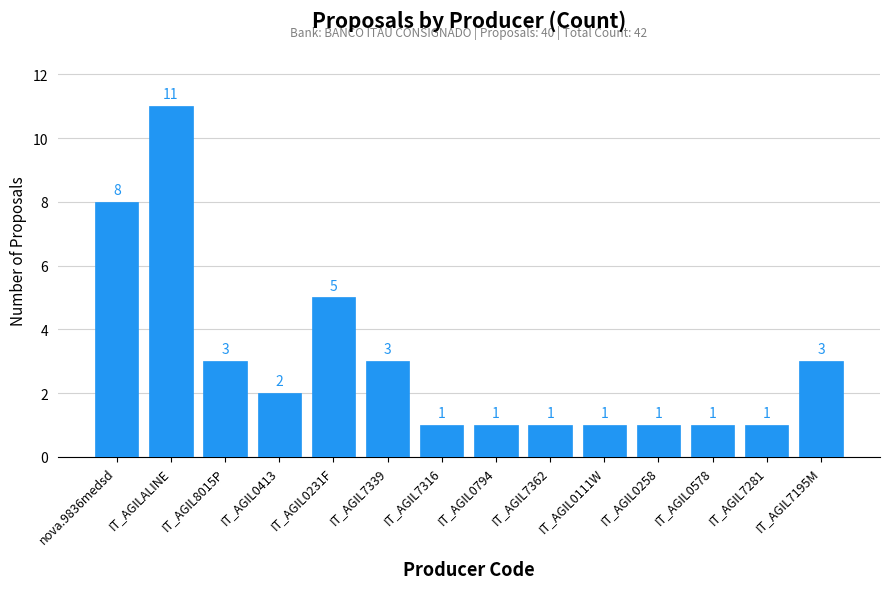

What is the value of the 13th bar from the left?

1